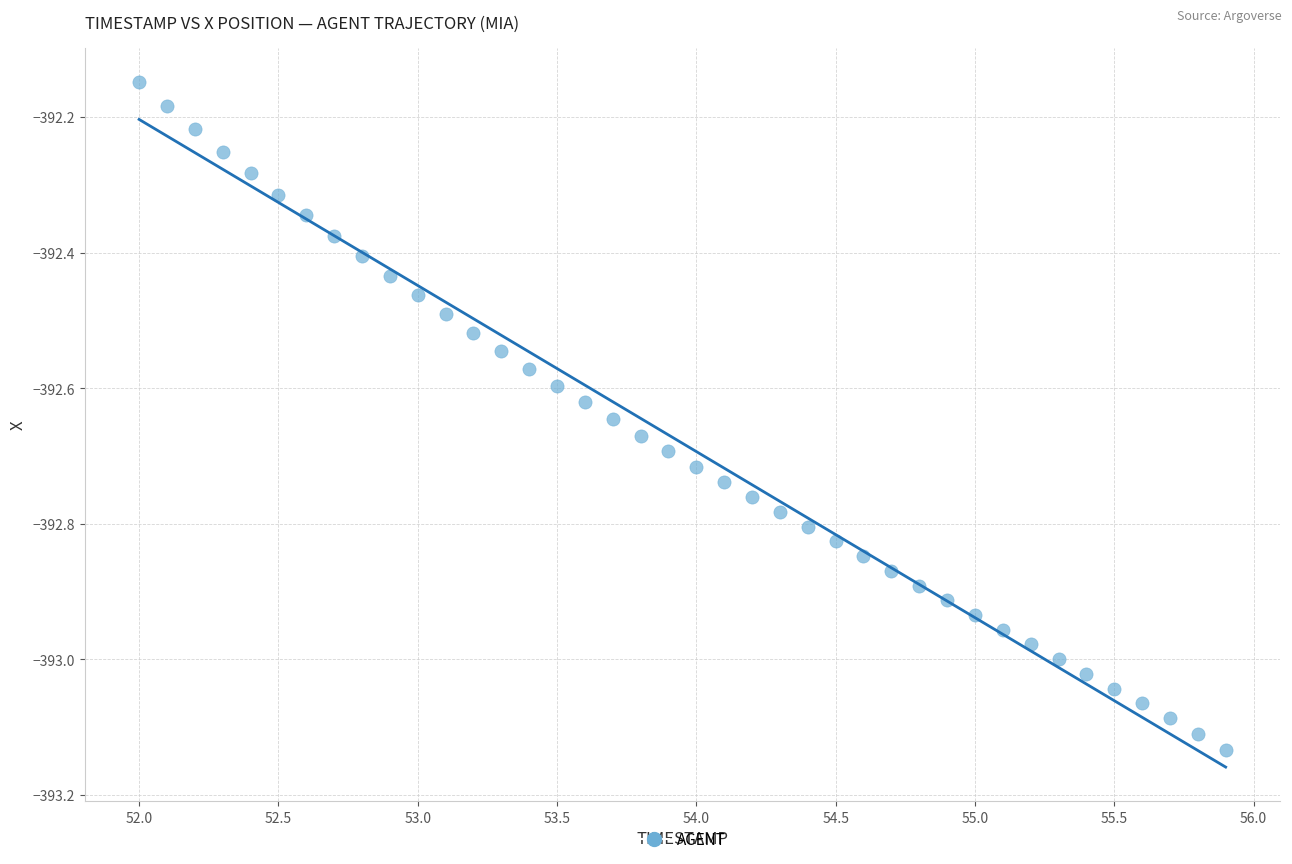

What is the range of Y values (max minus min)?

1.0